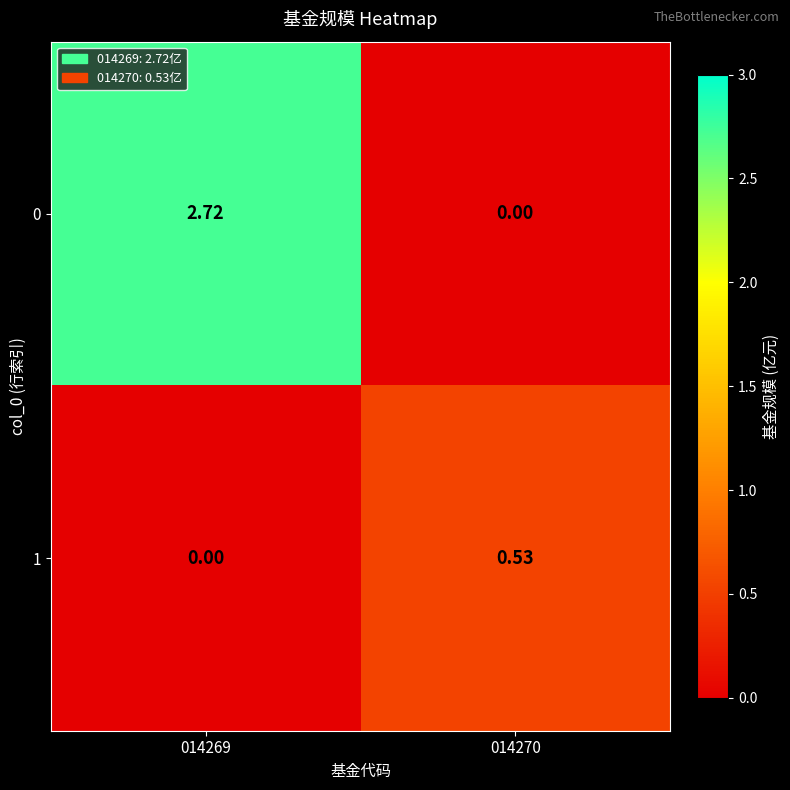

Which label corresponds to the largest value in the chart?

014269